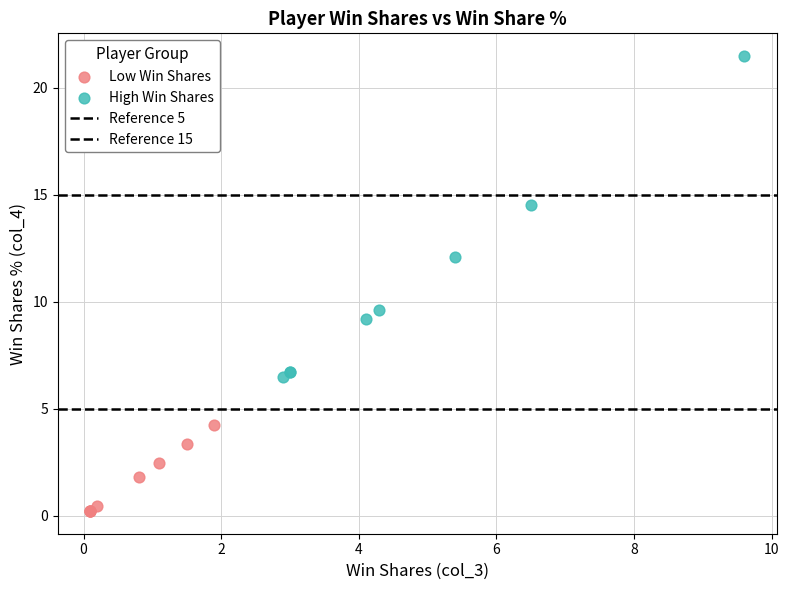

Which series contains the lowest Y value?

Low Win Shares